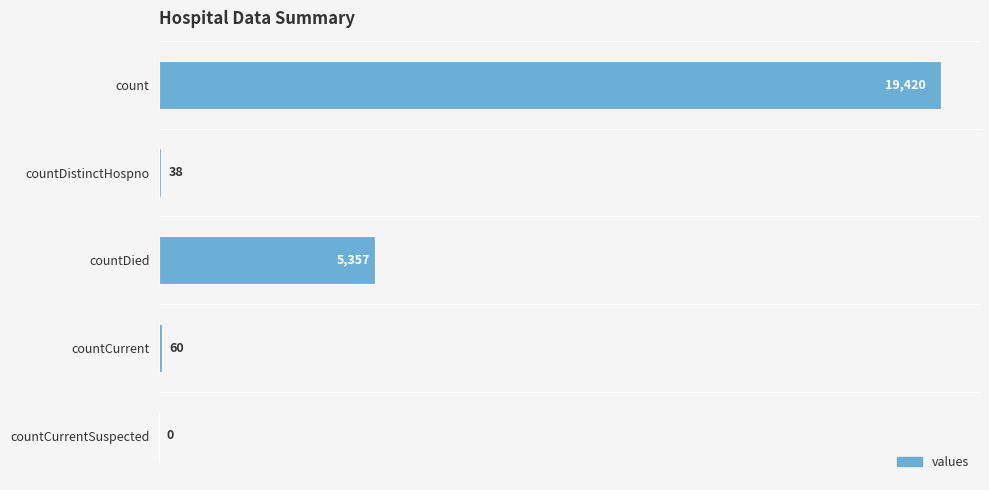

What is the maximum value shown in the chart?

19420